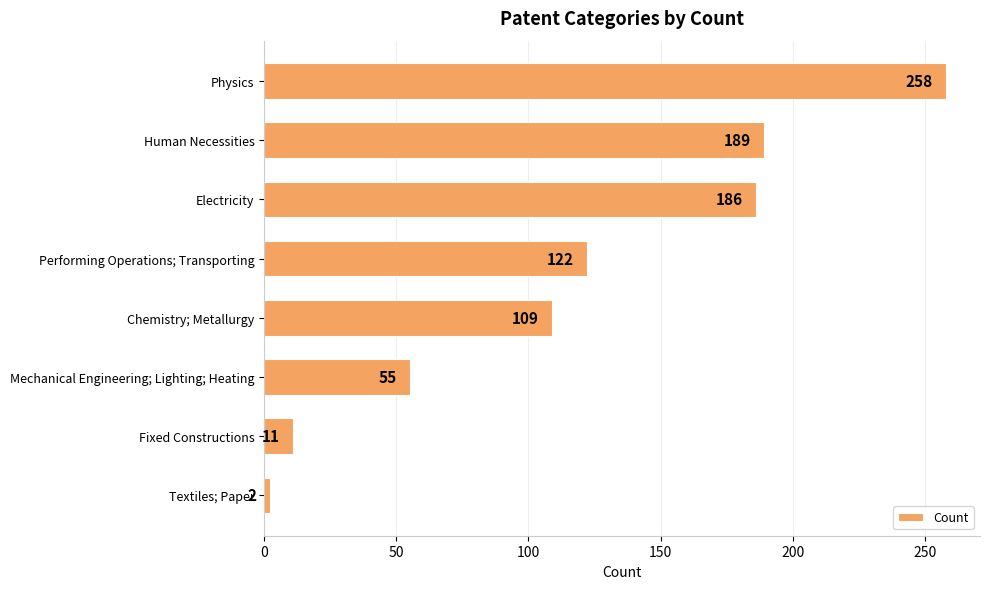

Which has a higher value, Chemistry; Metallurgy or Physics?

Physics